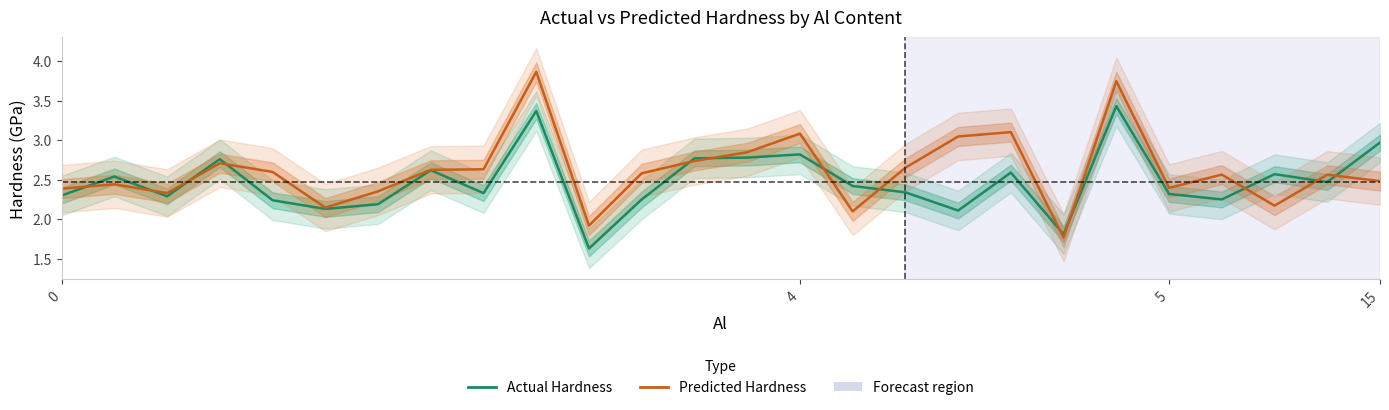

The Predicted_Hardness (GPa) SRJT series shows 6.3 at 9. True or false?

False